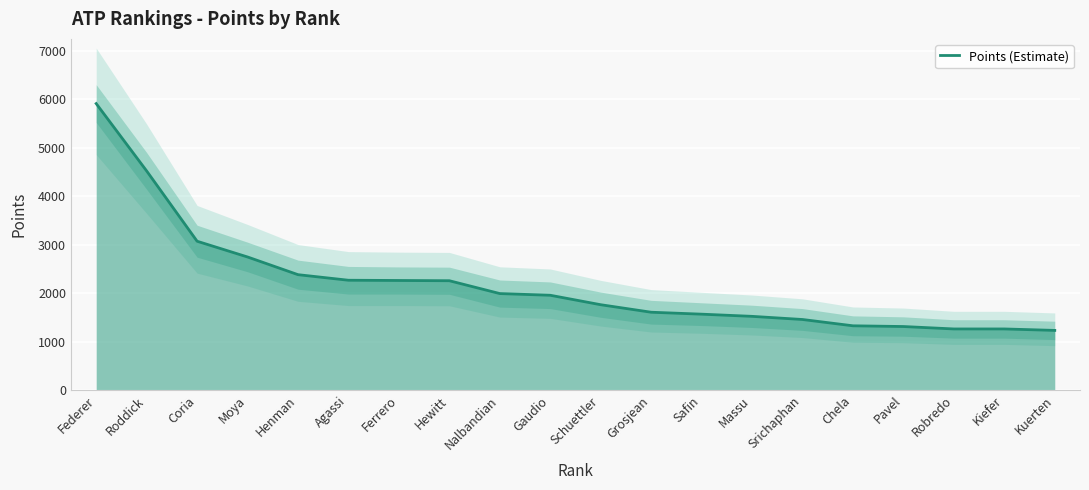

Reading left to right, extract all data points from this chart.

Federer=5910	Roddick=4520	Coria=3070	Moya=2745	Henman=2380	Agassi=2265	Ferrero=2260	Hewitt=2255	Nalbandian=1990	Gaudio=1955	Schuettler=1760	Grosjean=1605	Safin=1565	Massu=1520	Srichaphan=1455	Chela=1325	Pavel=1310	Robredo=1260	Kiefer=1260	Kuerten=1230